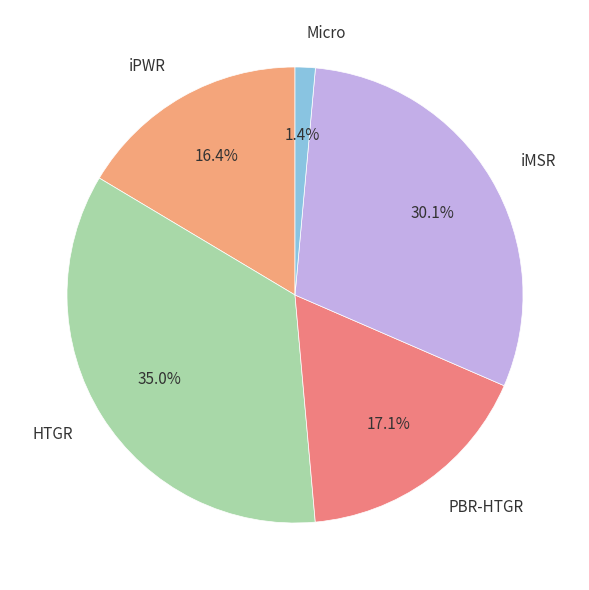

To the nearest percent, what percentage of the pie is iMSR?

30%